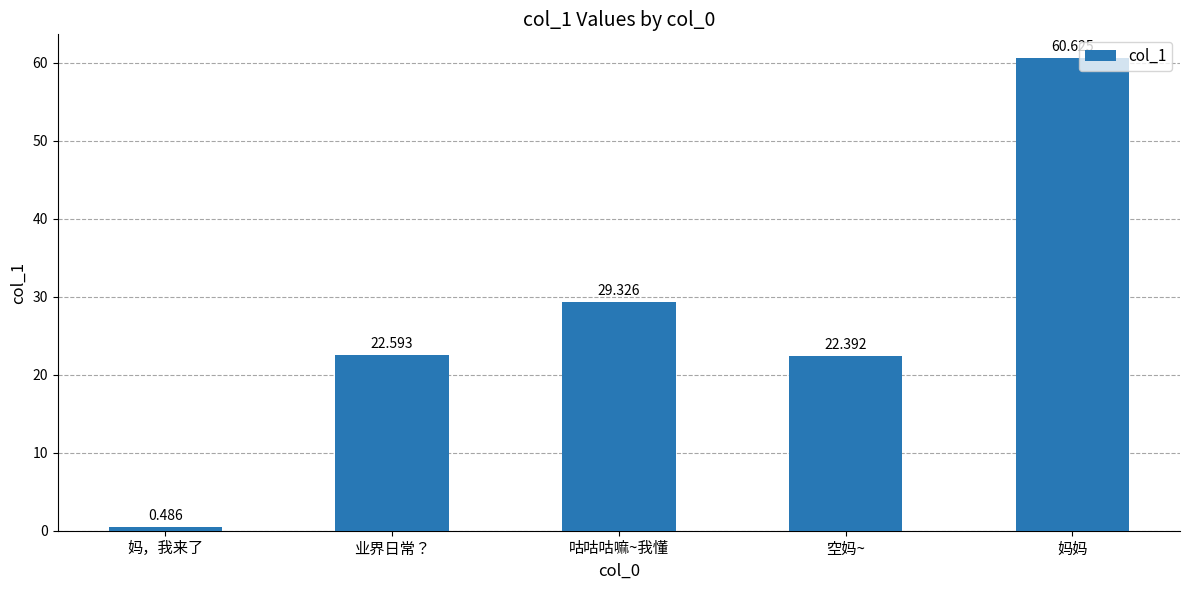

Where is the data nearest to the value 30?

咕咕咕嘛~我懂